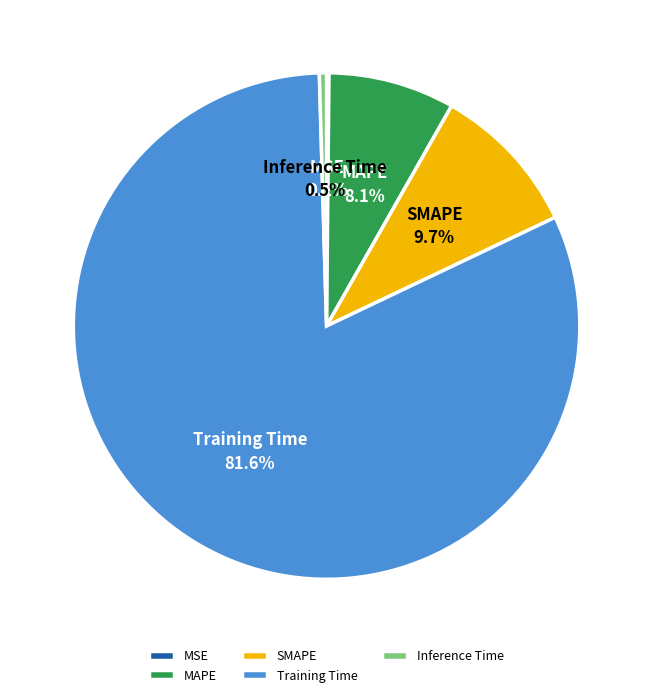

Which slice is the largest?

Training Time